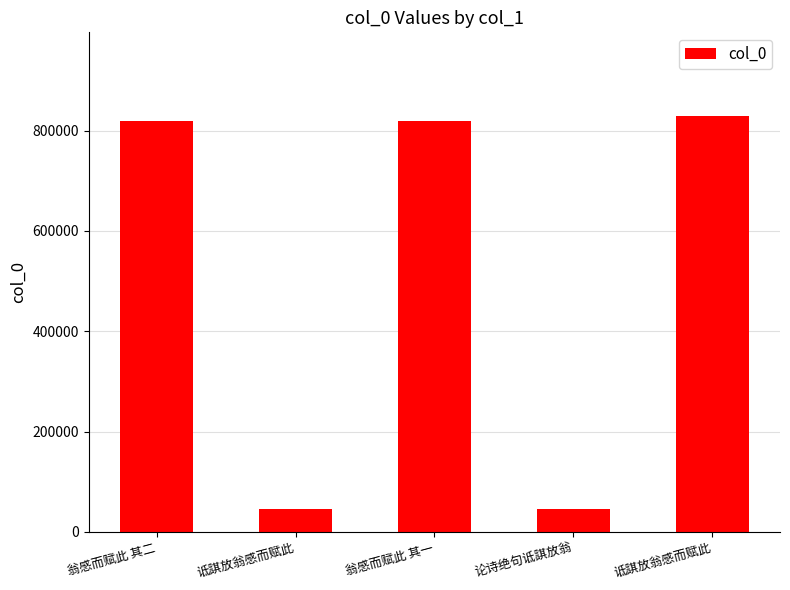

Is it true that the value at 翁感而赋此 其一 is 818538?

True